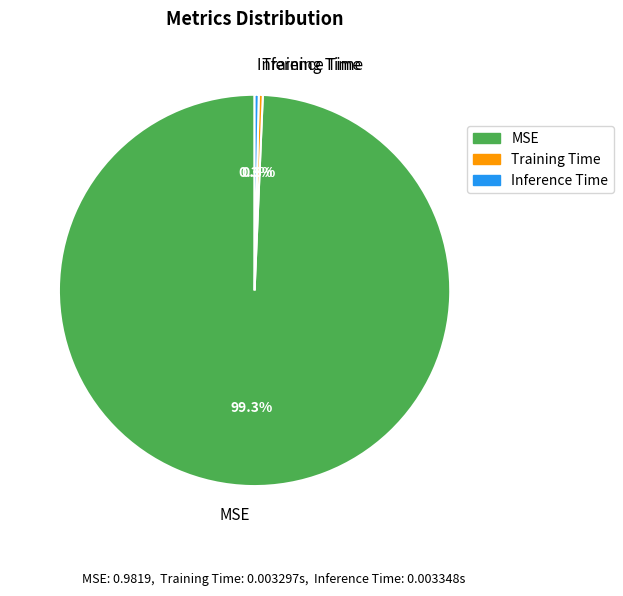

What is the total percentage of MSE and Training Time?

99.7%